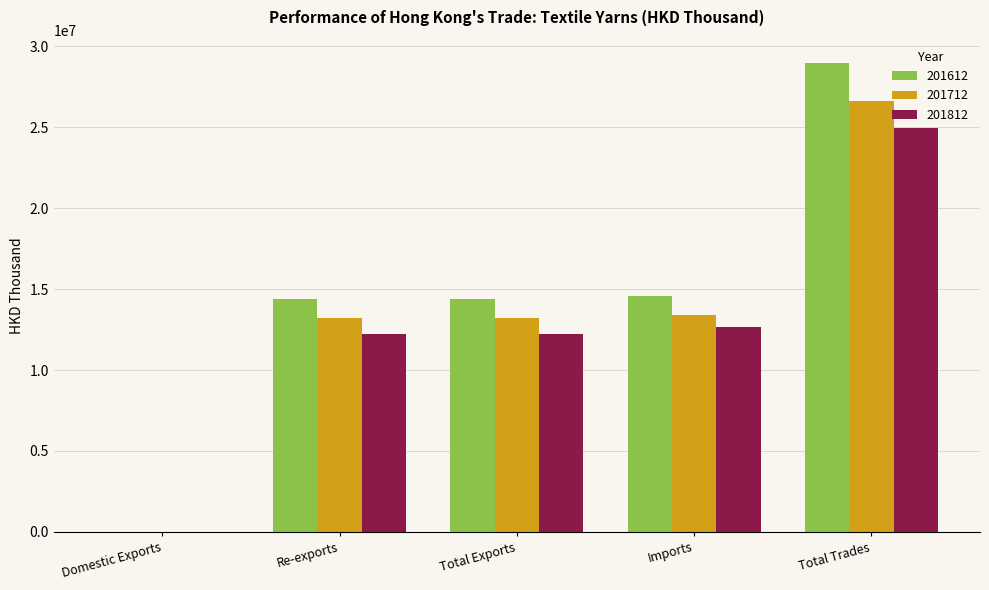

Are the bars grouped side by side (vs. stacked)?

Yes